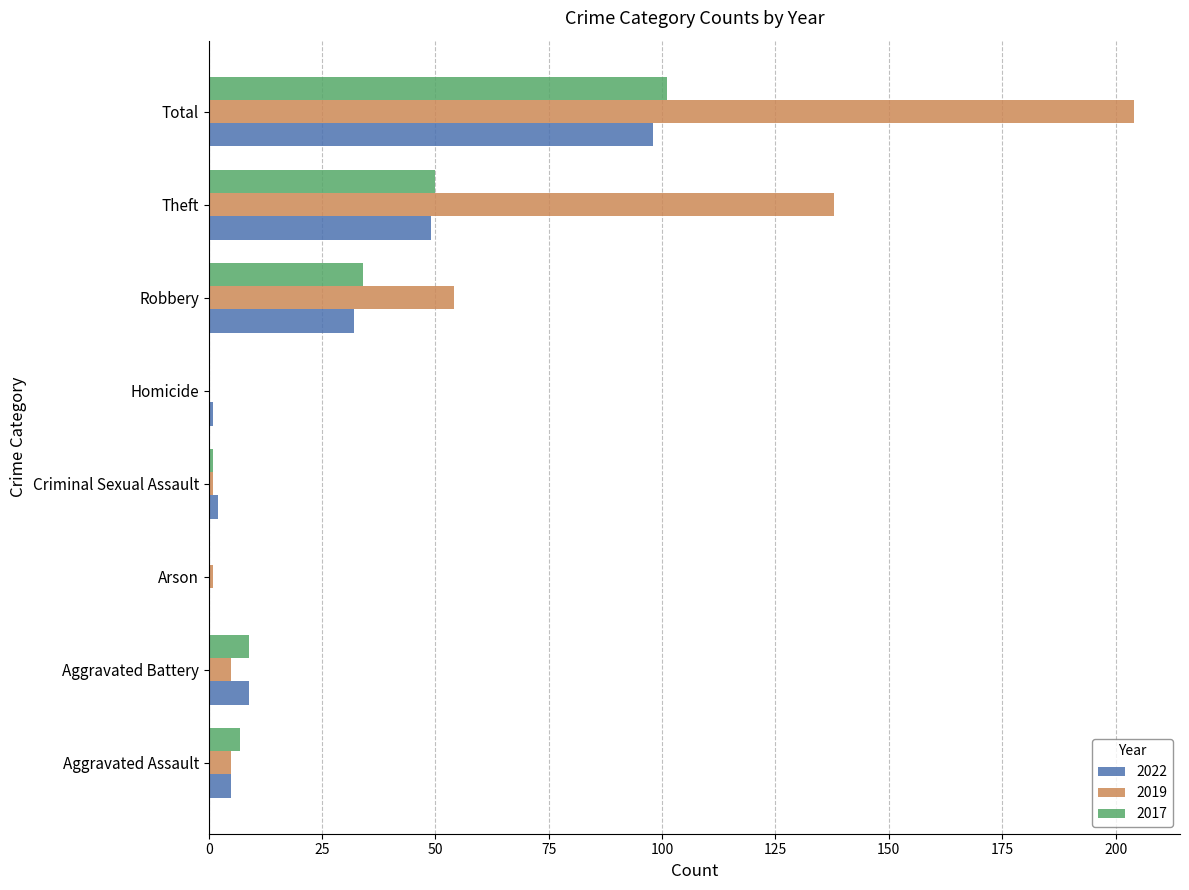

At which label does 2017 reach its peak?

Total